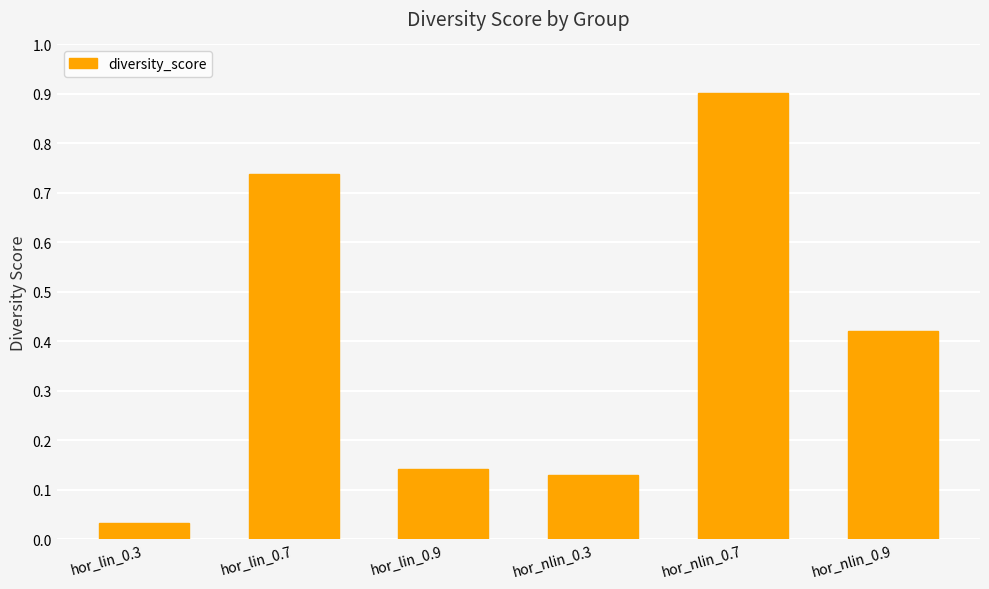

What is the change in value from hor_nlin_0.7 to hor_nlin_0.9?

-0.5